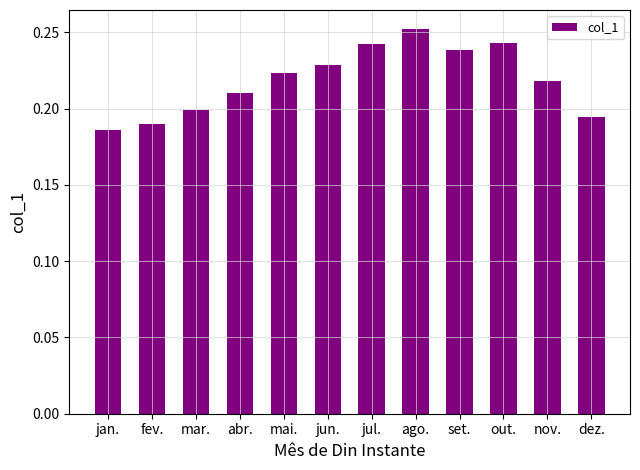

What position from the left is out.?

10